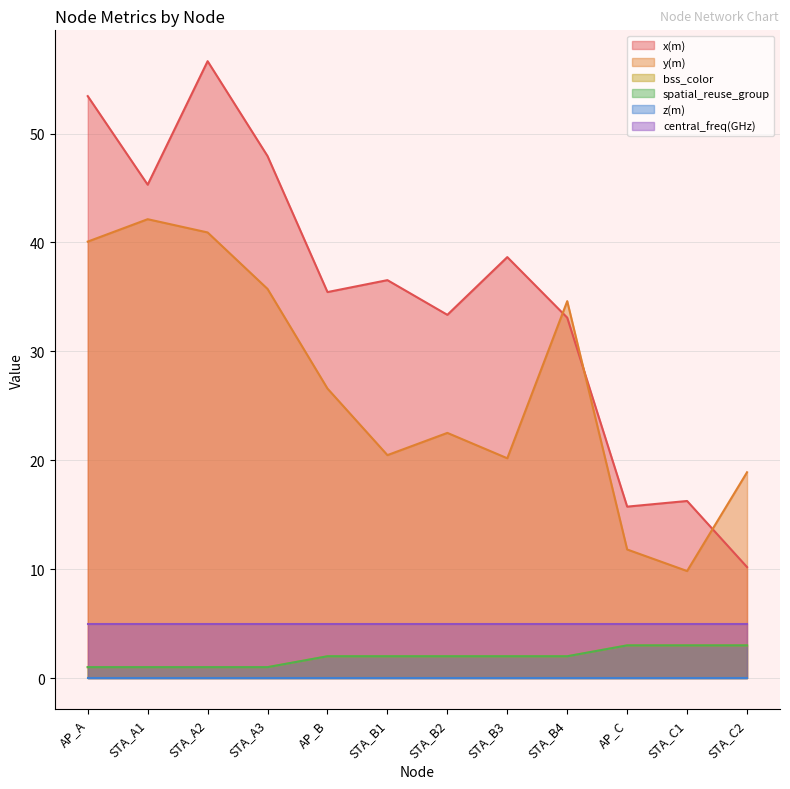

True or false: bss_color has a value of 2.9 at STA_B2.

False